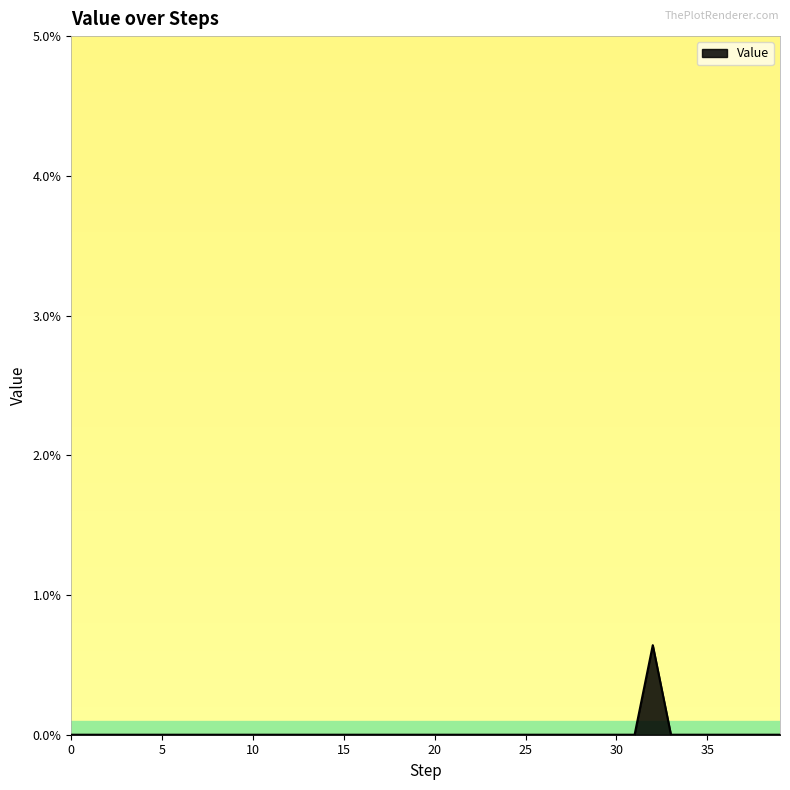

Does the chart display data point markers on the line(s)?

No